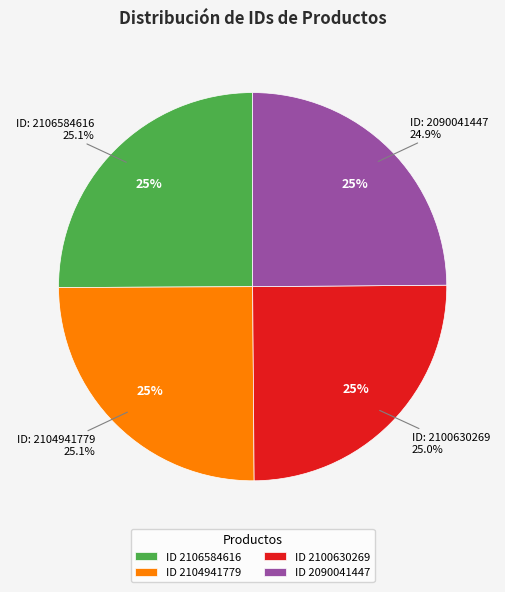

How much of the chart is everything except 2106584616?

74.9%